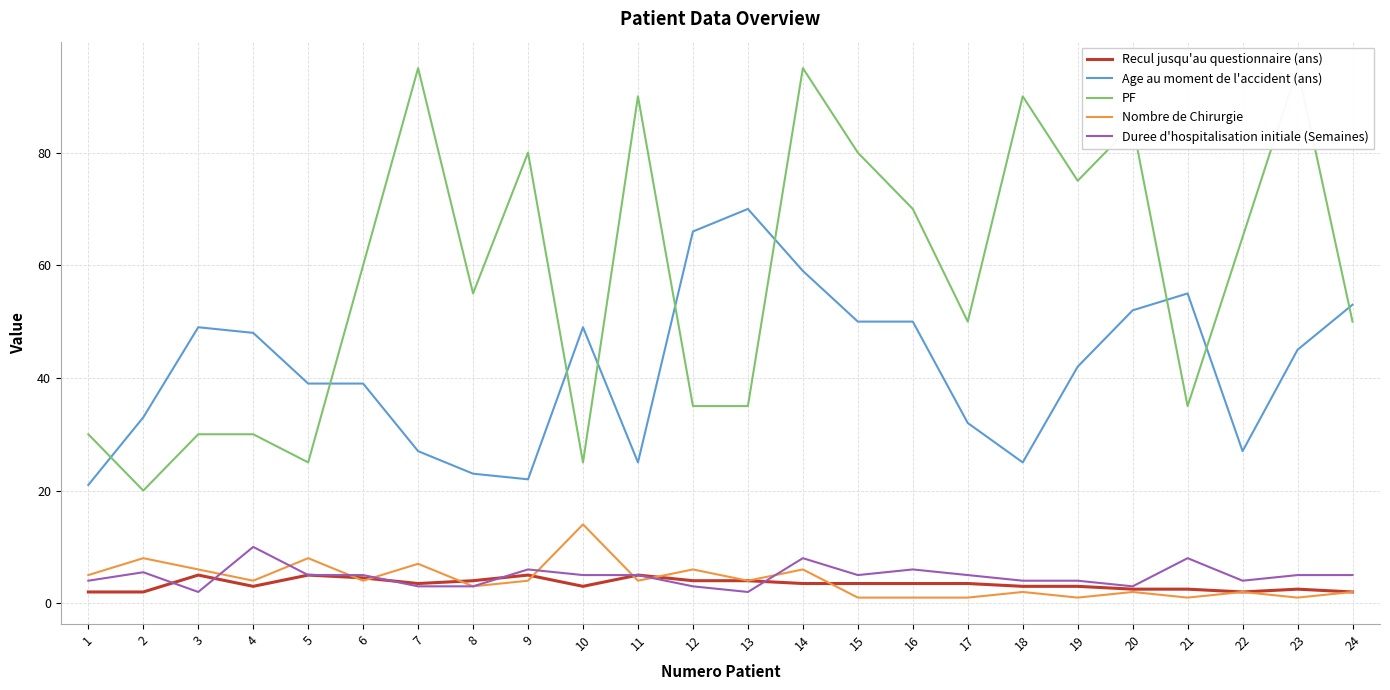

Rank the series at 19 from lowest to highest value.

Nombre de Chirurgie, Recul jusqu'au questionnaire (ans), Duree d'hospitalisation initiale (Semaines), Age au moment de l'accident (ans), PF